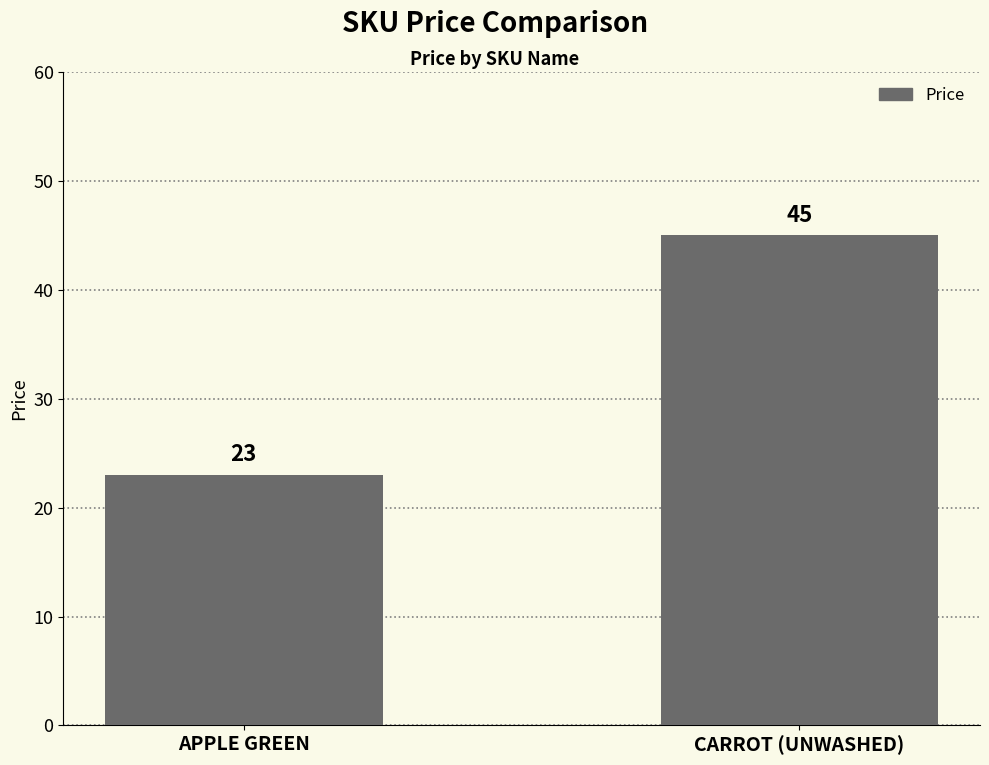

The chart shows a value of 34 at APPLE GREEN. True or false?

False